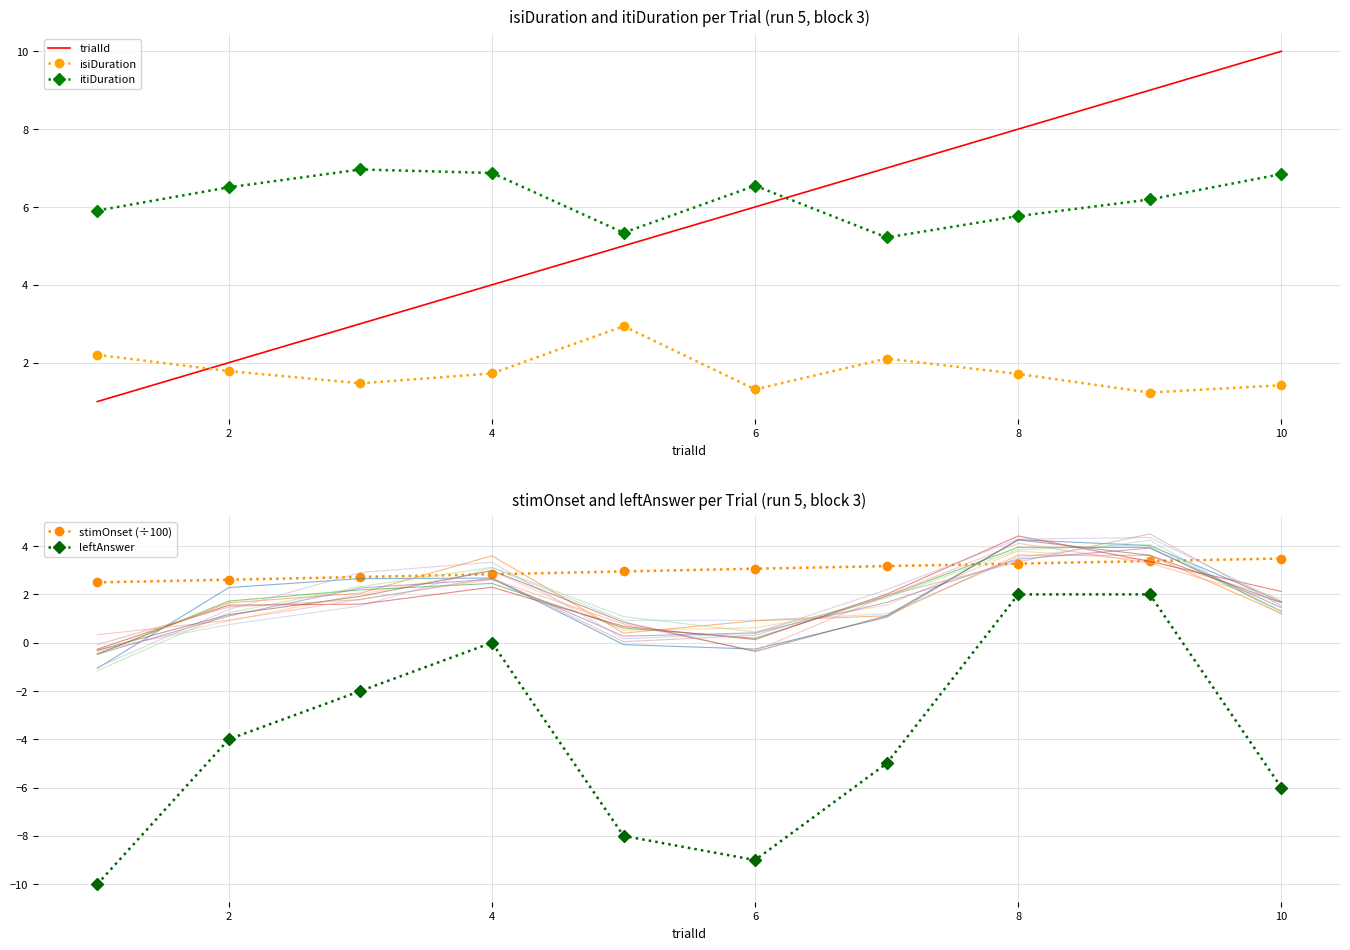

What is the highest value of the itiDuration series?

7.0